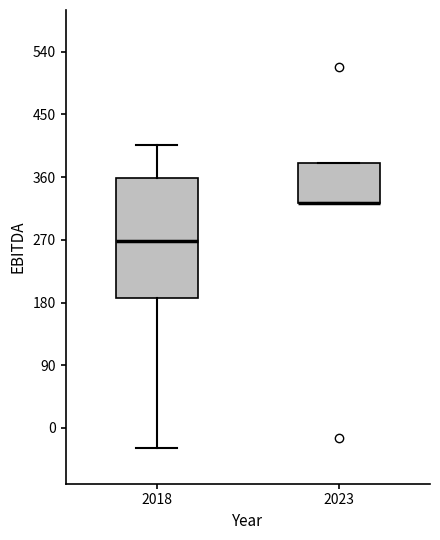

Reading left to right, transcribe this box plot: for each box, give where its median line is, the range the box spans, and where its two whiskers end, as read against the y-axis. The values are not printed on the chart, so give them approximately, as read against the axis.

2018: median 270, box 190 to 360, whiskers -30 to 410
2023: median 320 (drawn on the box's lower edge), box 320 to 380, whiskers 320 to 380